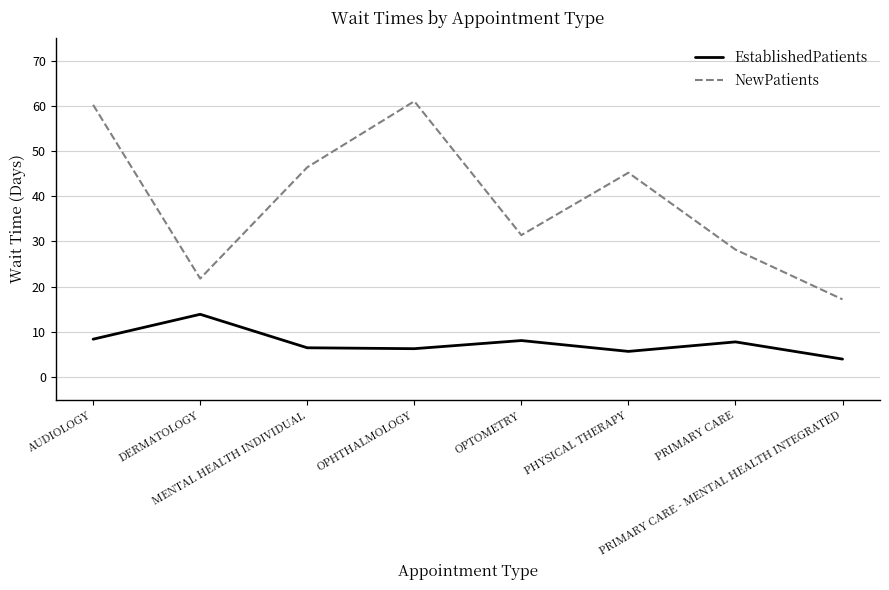

What is the average value of the NewPatients series?

38.9